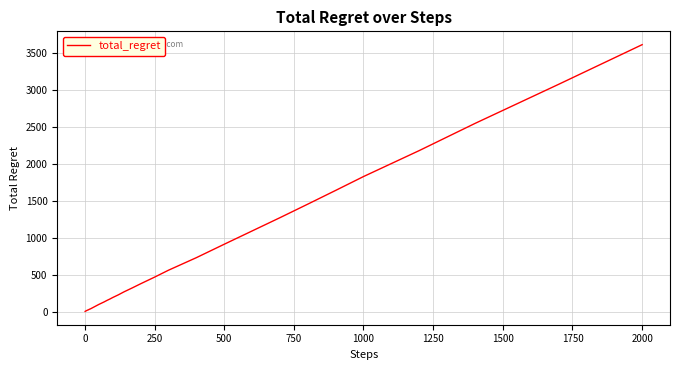

What is the sum of all values?

23836